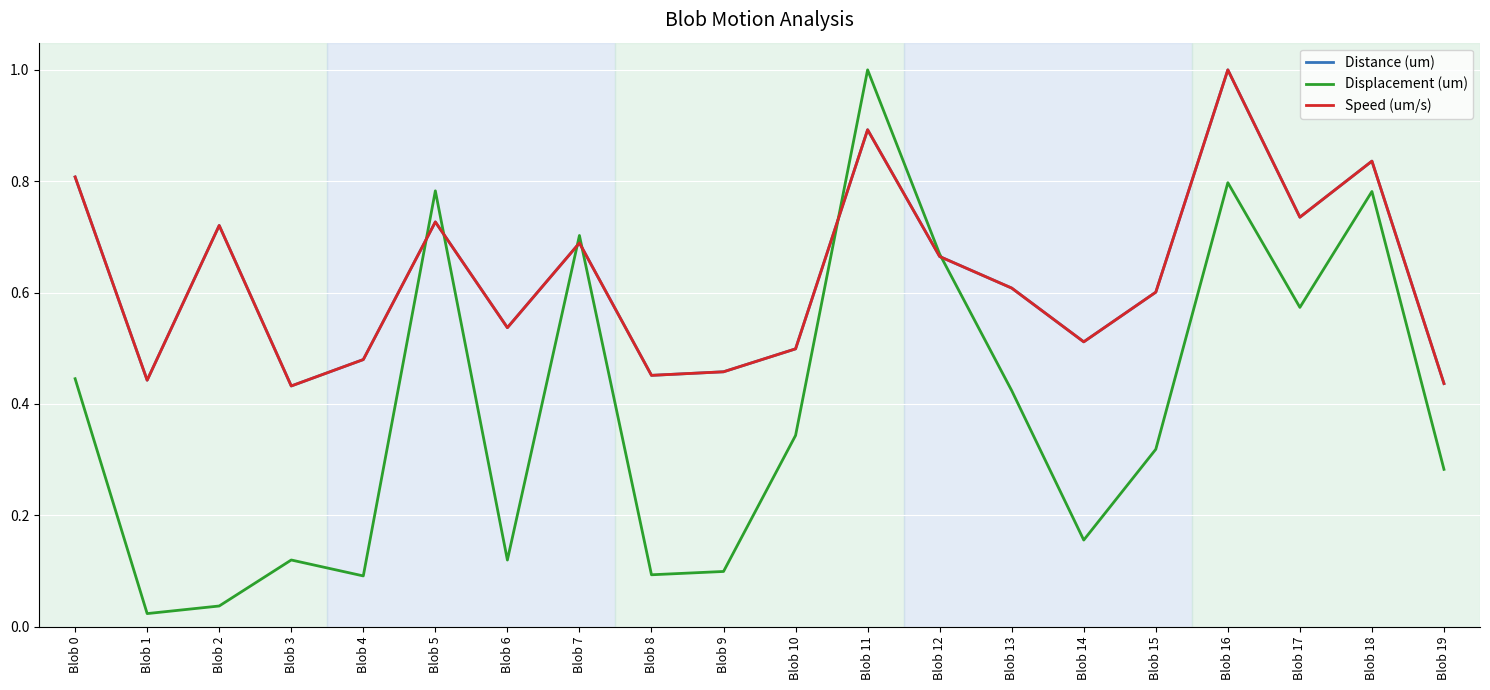

Does the chart display data point markers on the line(s)?

No